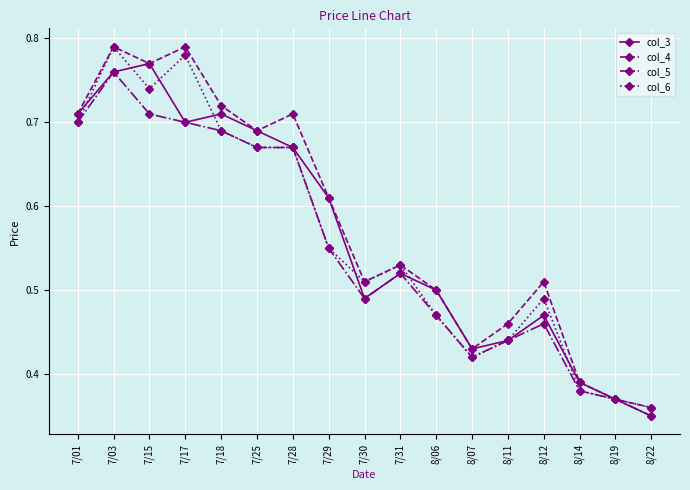

Count the col_5 values in the range 0 to 1.

17